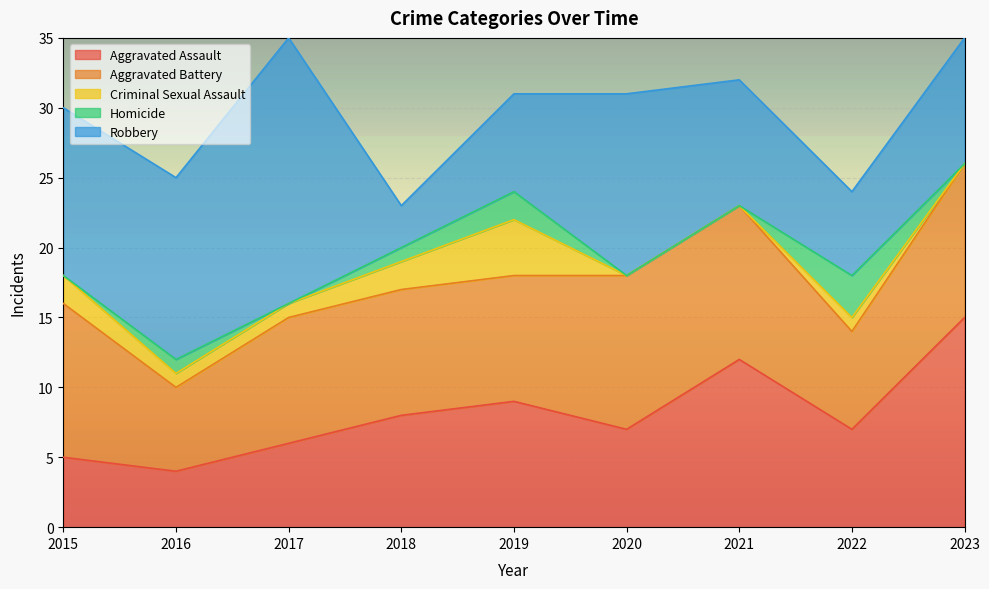

What is the difference between the Robbery values at 2021 and 2019?

2